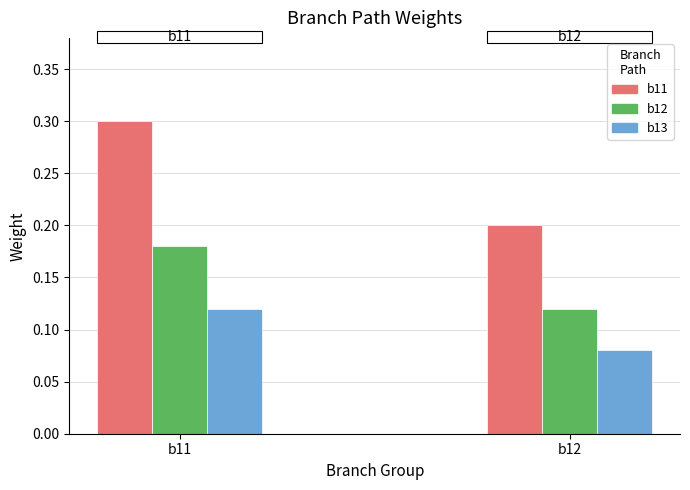

What is the greatest value displayed?

0.3